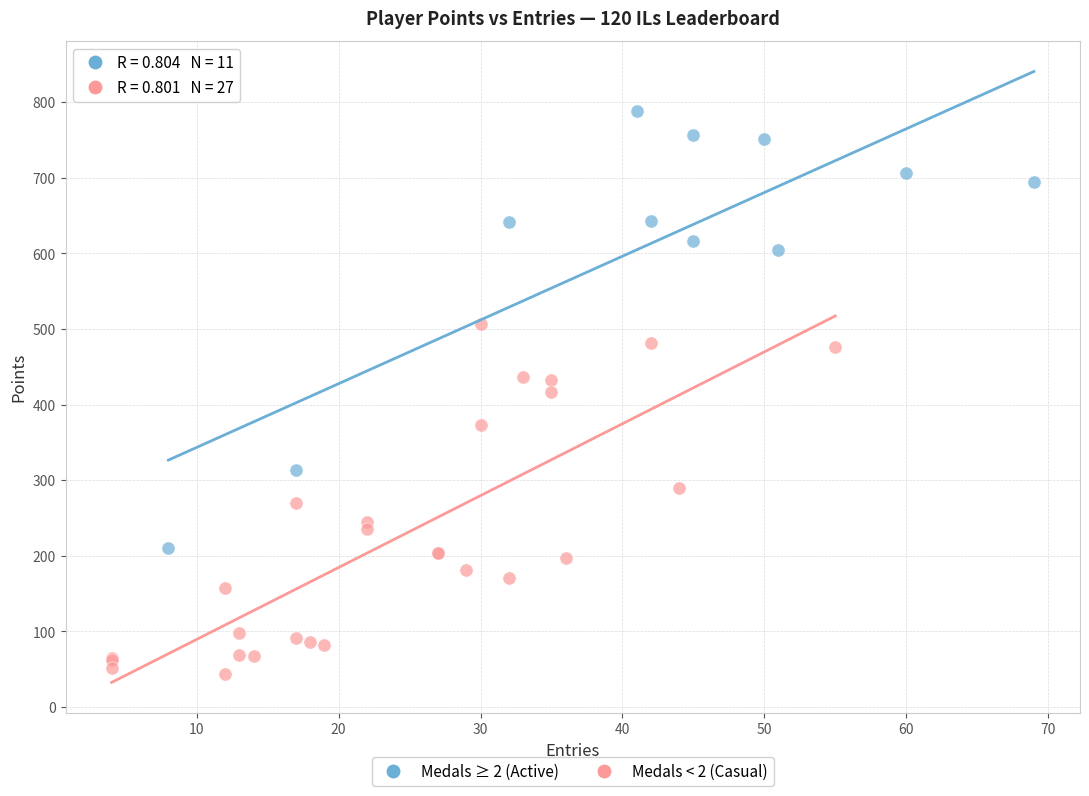

Which series contains the highest Y value?

Medals ≥ 2 (Active)